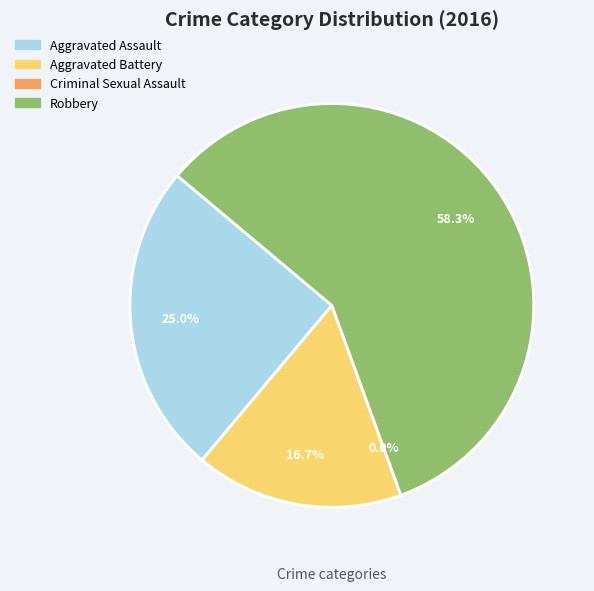

What is the majority slice?

Robbery